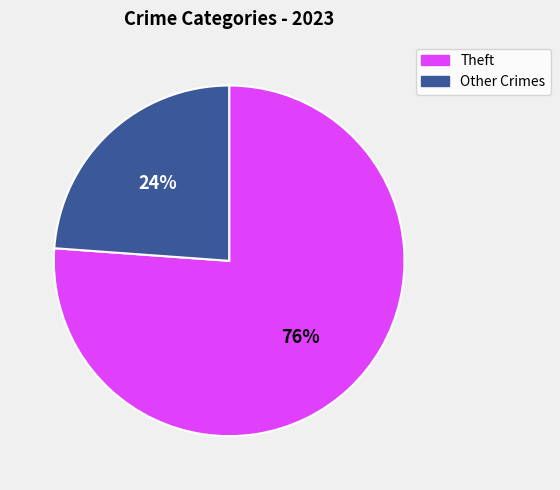

Is there a majority slice in this chart?

Yes